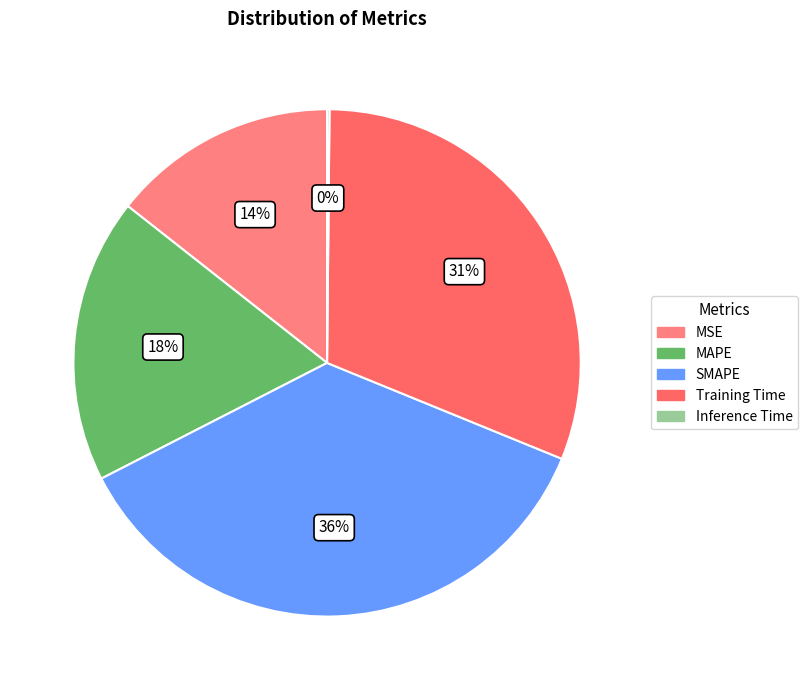

Does MAPE account for over 50% of the chart?

No